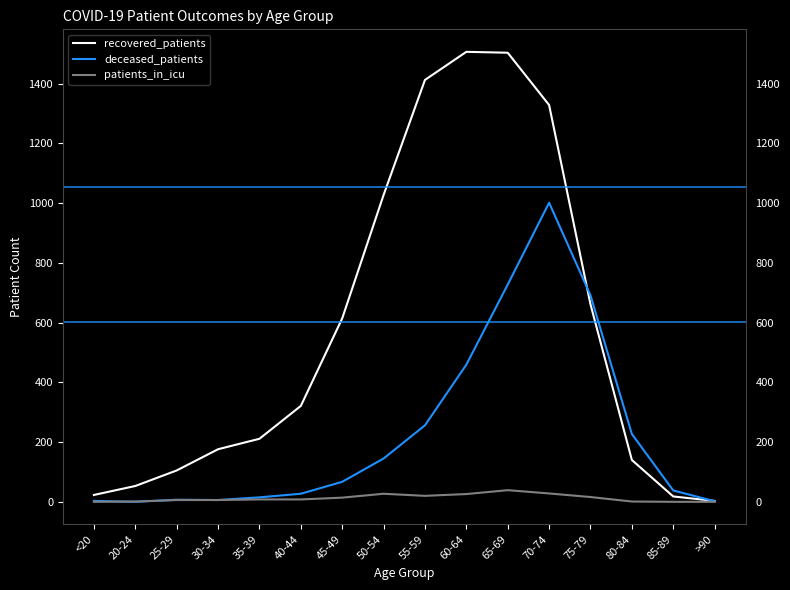

The deceased_patients series shows 227 at 80-84. True or false?

True